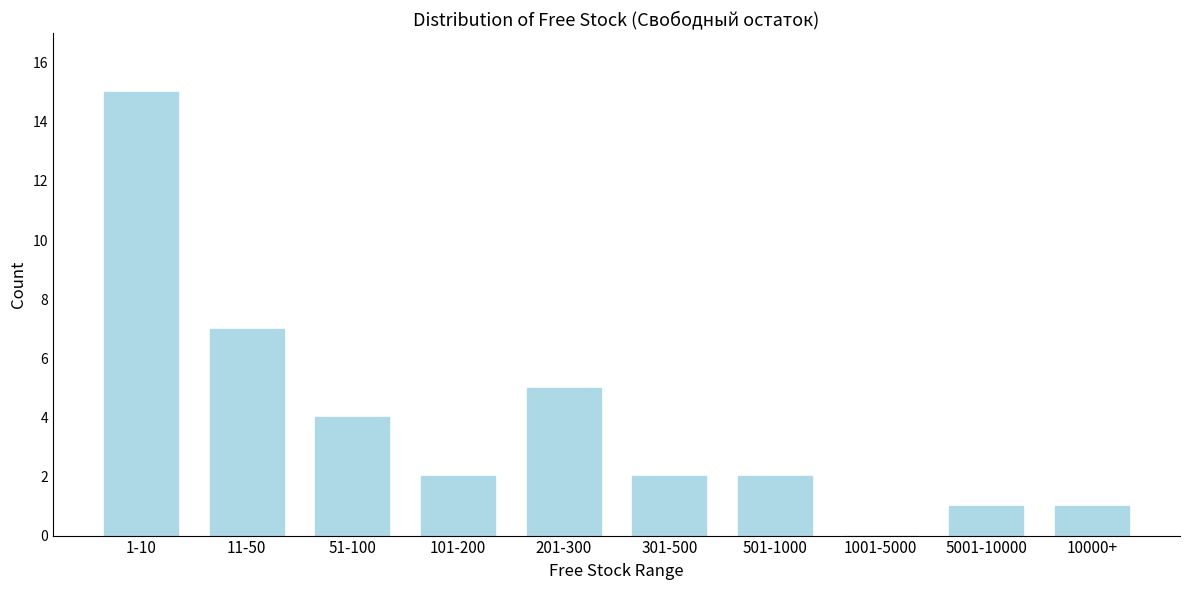

Reading left to right, extract all data points from this chart.

1-10=15	11-50=7	51-100=4	101-200=2	201-300=5	301-500=2	501-1000=2	1001-5000=0	5001-10000=1	10000+=1